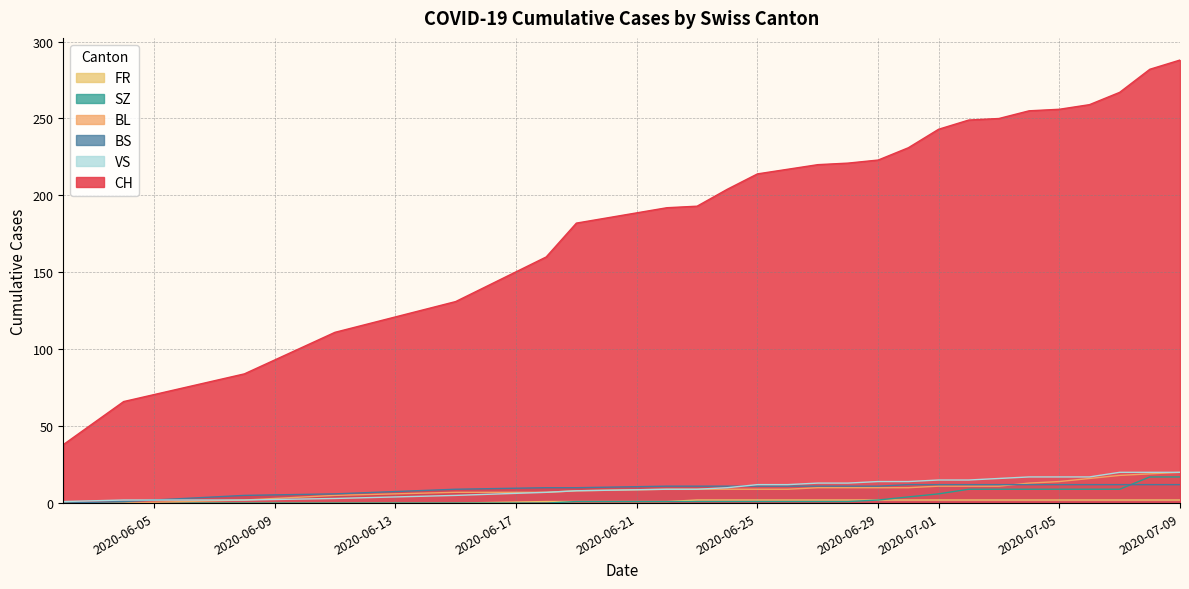

Is the value of VS at 2020-07-09 greater than the value of SZ at 2020-06-29?

Yes